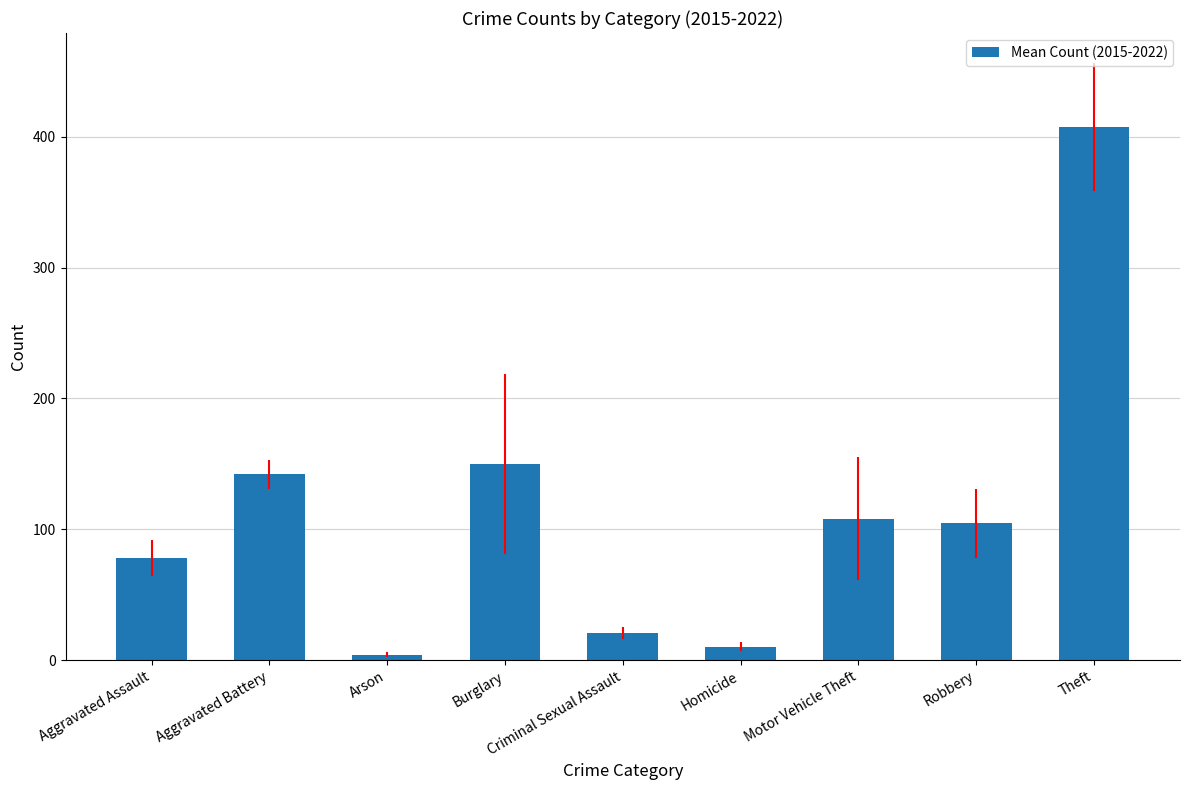

At which label is the value closest to 205?

Burglary